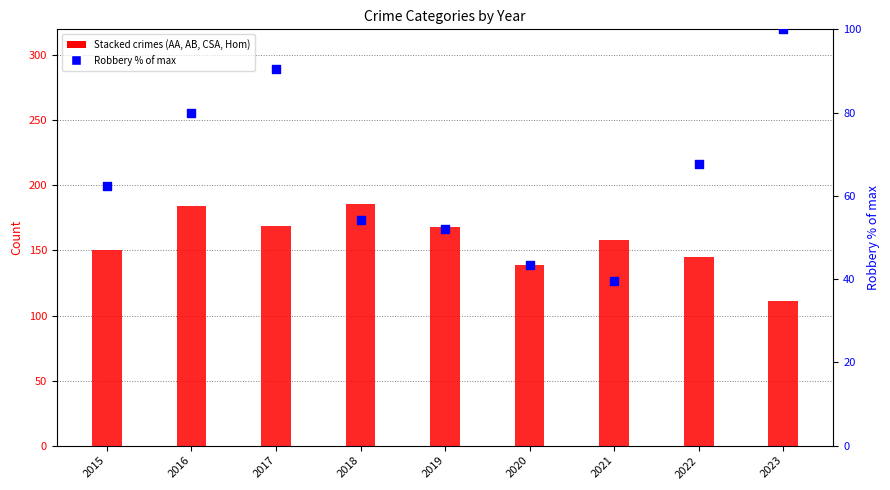

Is the value of Robbery (% of max) at 2015 greater than the value of Aggravated Assault at 2021?

No